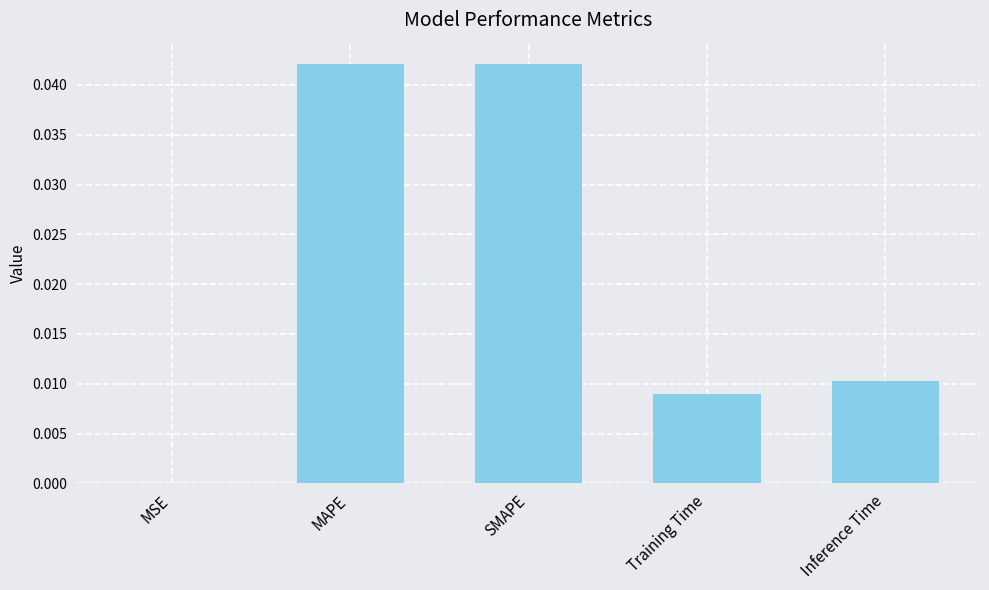

Between MSE and SMAPE, which is larger?

SMAPE